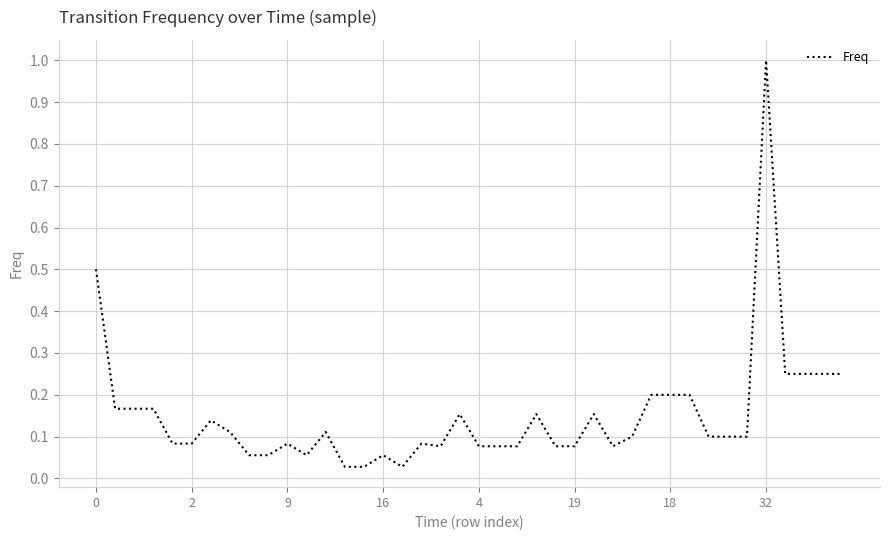

How many lines are shown in the chart?

1